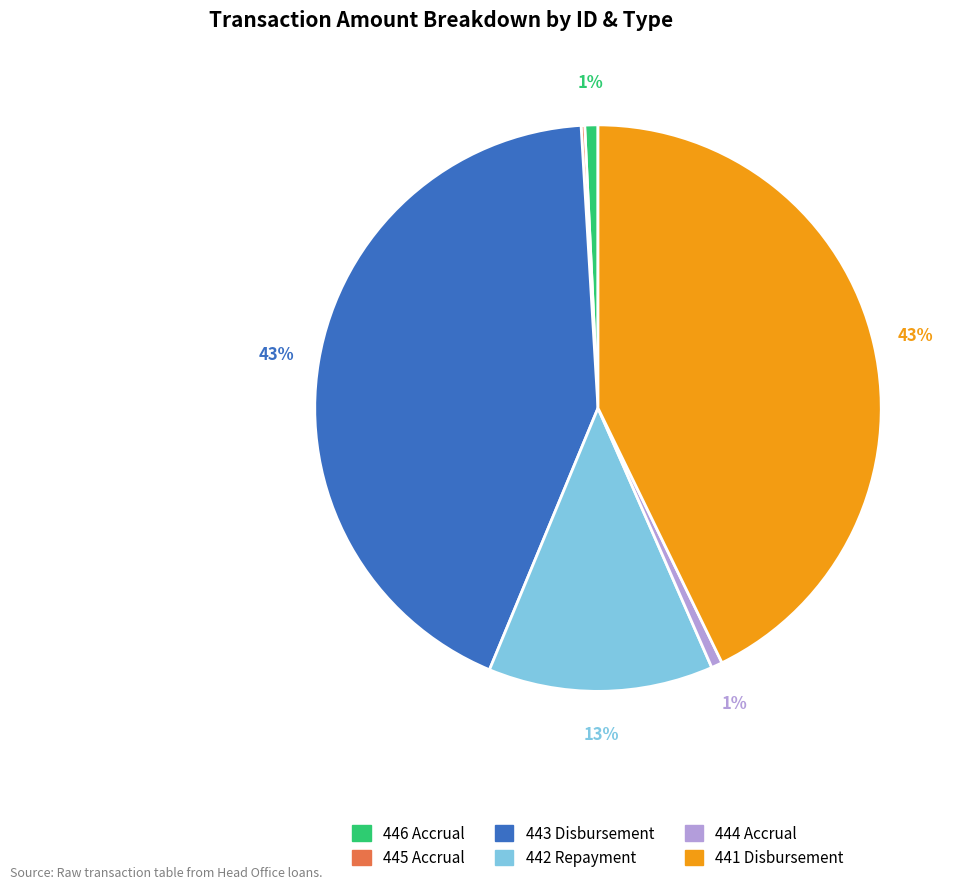

Do 441 Disbursement and 444 Accrual together represent more than half of the pie?

No